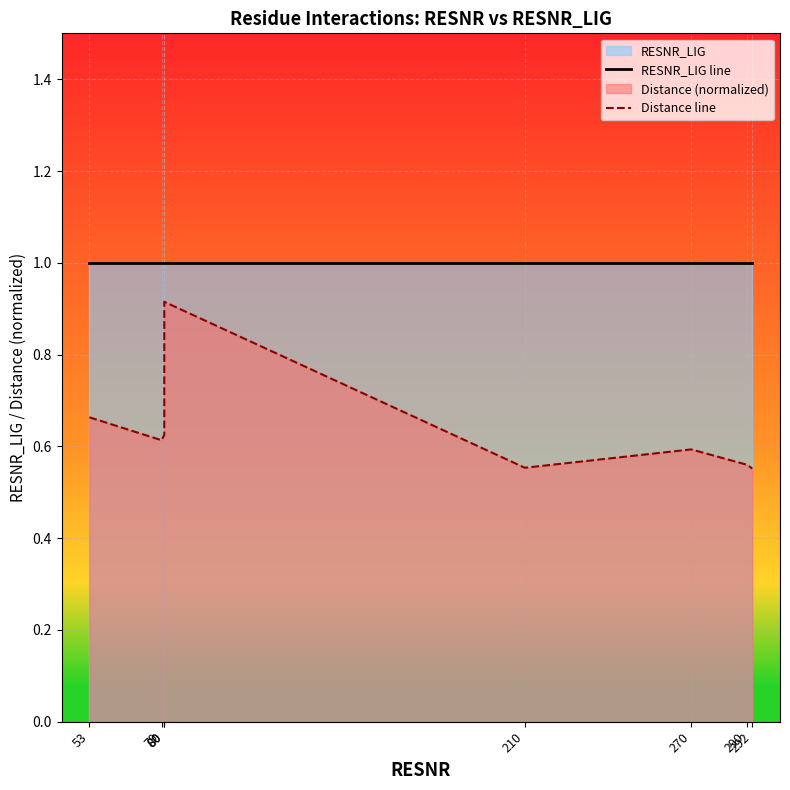

Reading right to left, what are all the values shown in this chart?

RESNR_LIG line: 292=1.0	290=1.0	270=1.0	210=1.0	80=1.0	80=1.0	79=1.0	53=1.0
Distance line: 292=0.6	290=0.6	270=0.6	210=0.6	80=0.9	80=0.6	79=0.6	53=0.7